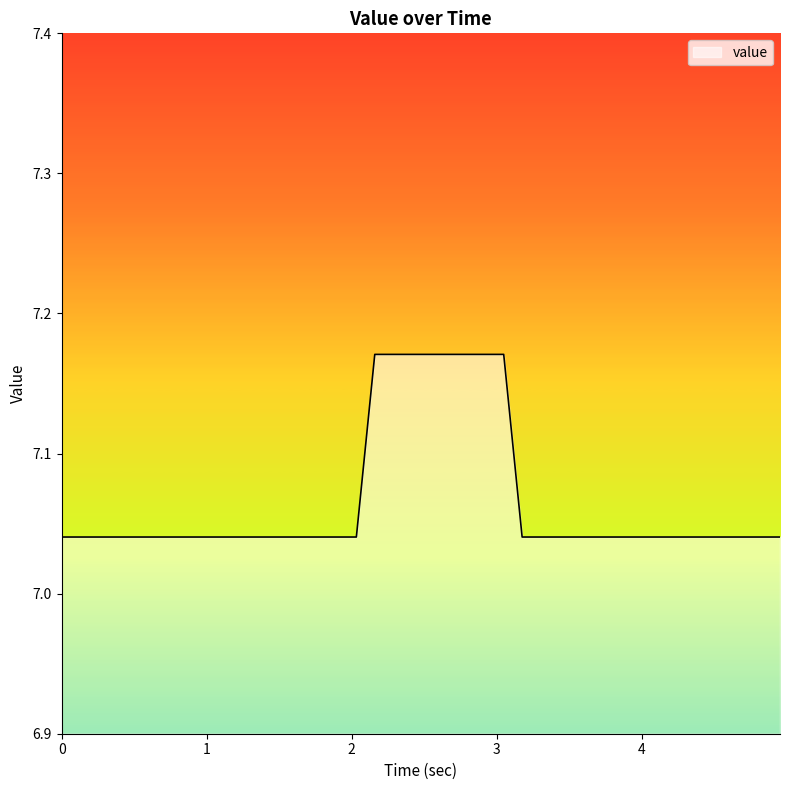

Rank the categories by value from highest to lowest.

2.159492, 2.286521, 2.41355, 2.540579, 2.667608, 2.794637, 2.921665, 3.048694, 0.0, 0.127029, 0.254058, 0.381087, 0.508116, 0.635145, 0.762174, 0.889203, 1.016231, 1.14326, 1.270289, 1.397318, 1.524347, 1.651376, 1.778405, 1.905434, 2.032463, 3.175723, 3.302752, 3.429781, 3.55681, 3.683839, 3.810868, 3.937897, 4.064926, 4.191955, 4.318984, 4.446013, 4.573042, 4.700071, 4.8271, 4.954128